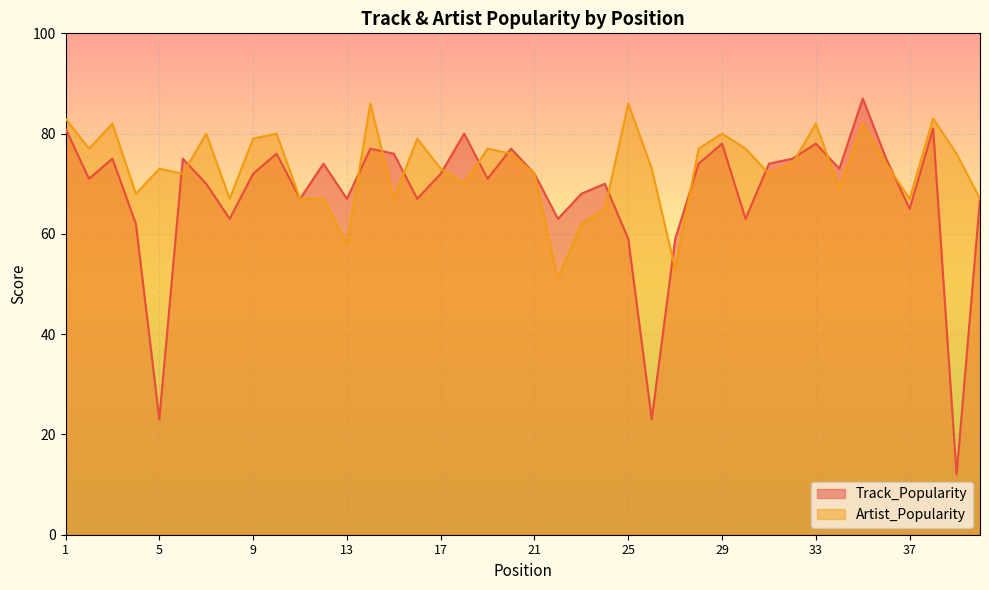

The value of Artist_Popularity at 13 is 58. True or false?

True